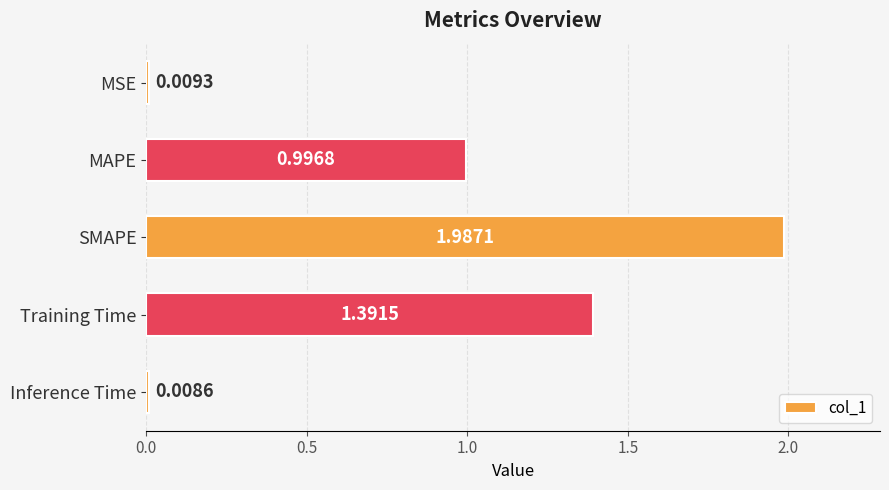

Which has a higher value, Training Time or MAPE?

Training Time